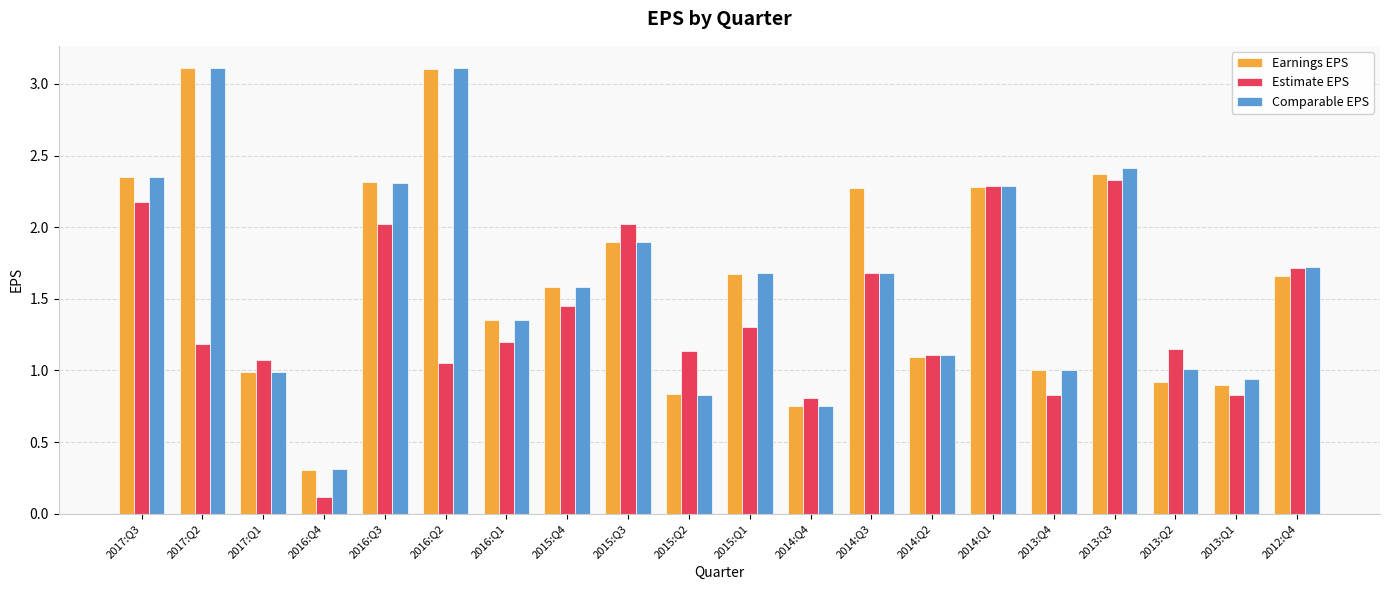

What is the total value across all series at 2012:Q4?

5.1